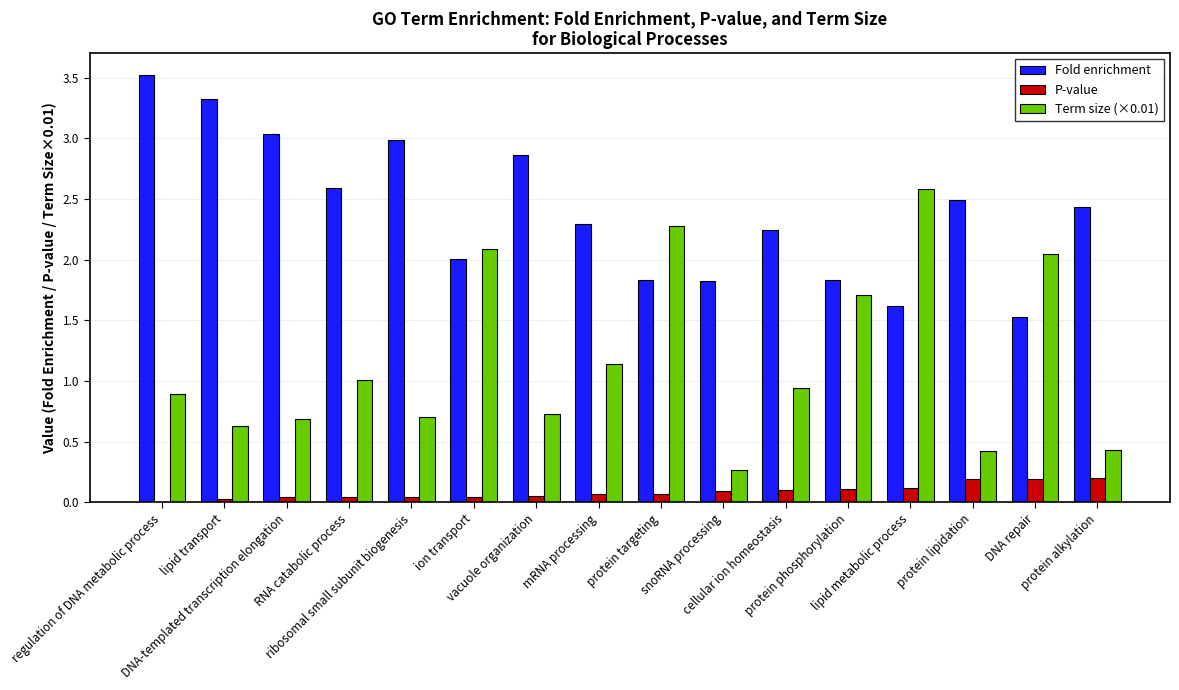

How many groups of bars are there?

16